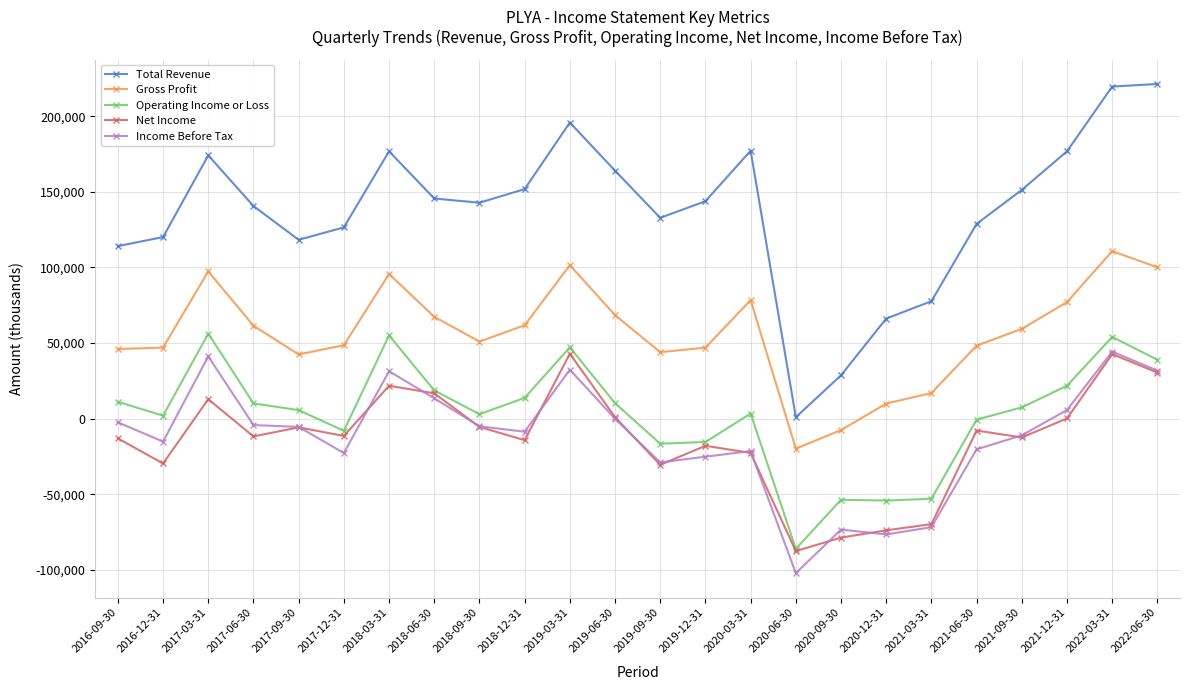

Which series has the widest spread of values?

Total Revenue